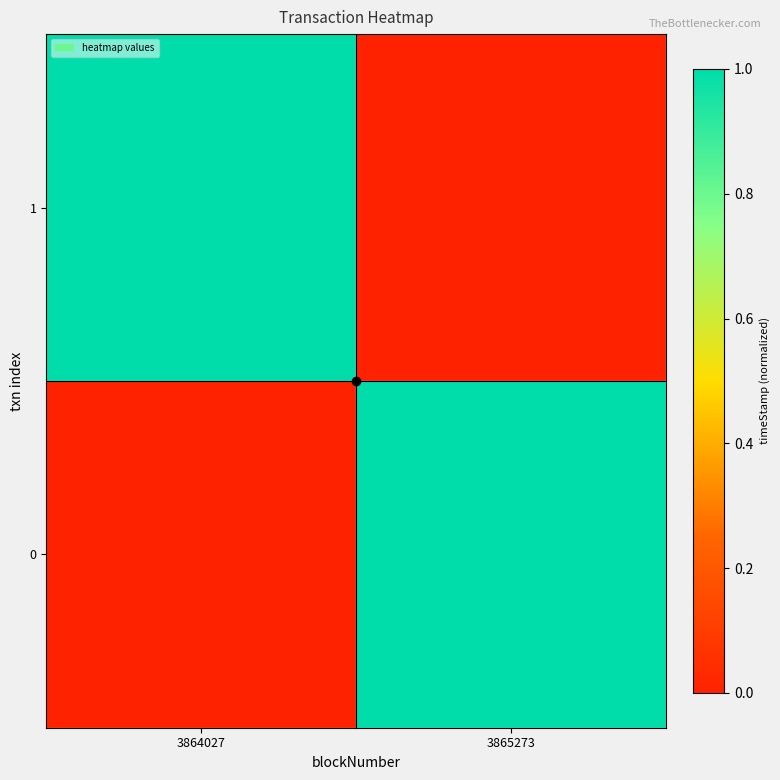

How many distinct data groups are displayed?

2